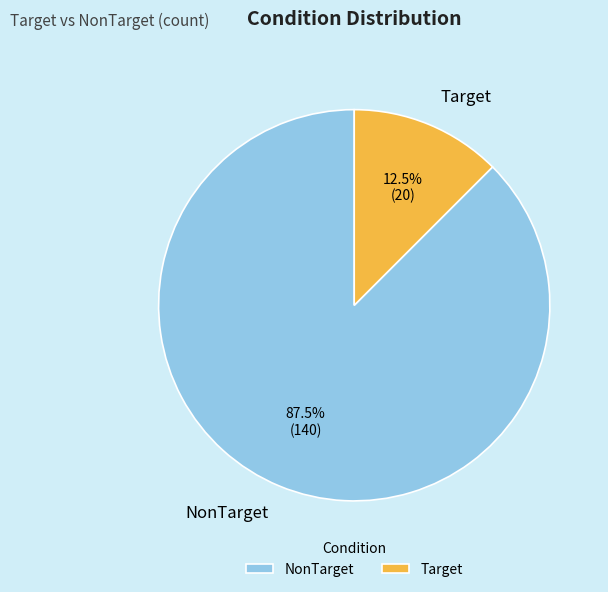

Approximately how many times larger is the value at NonTarget compared to Target?

7.0